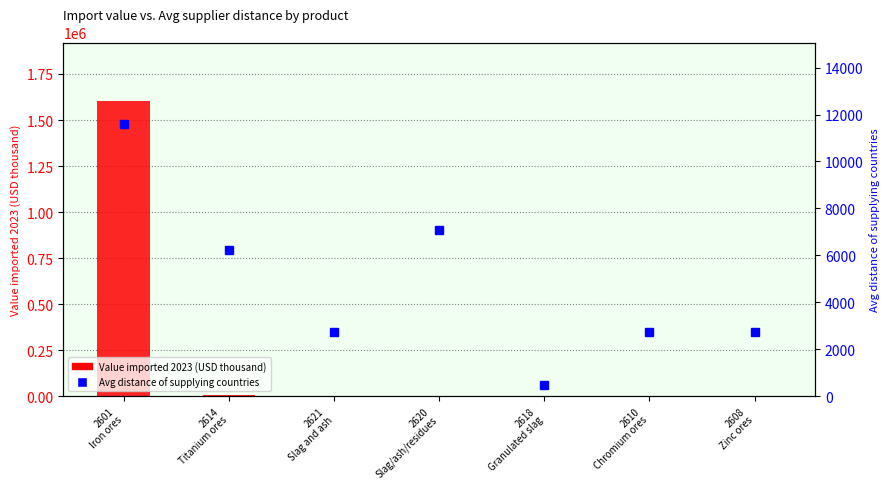

What is the sum of the Value imported 2023 (USD thousand) values at 2614
Titanium ores and 2601
Iron ores?

1604662